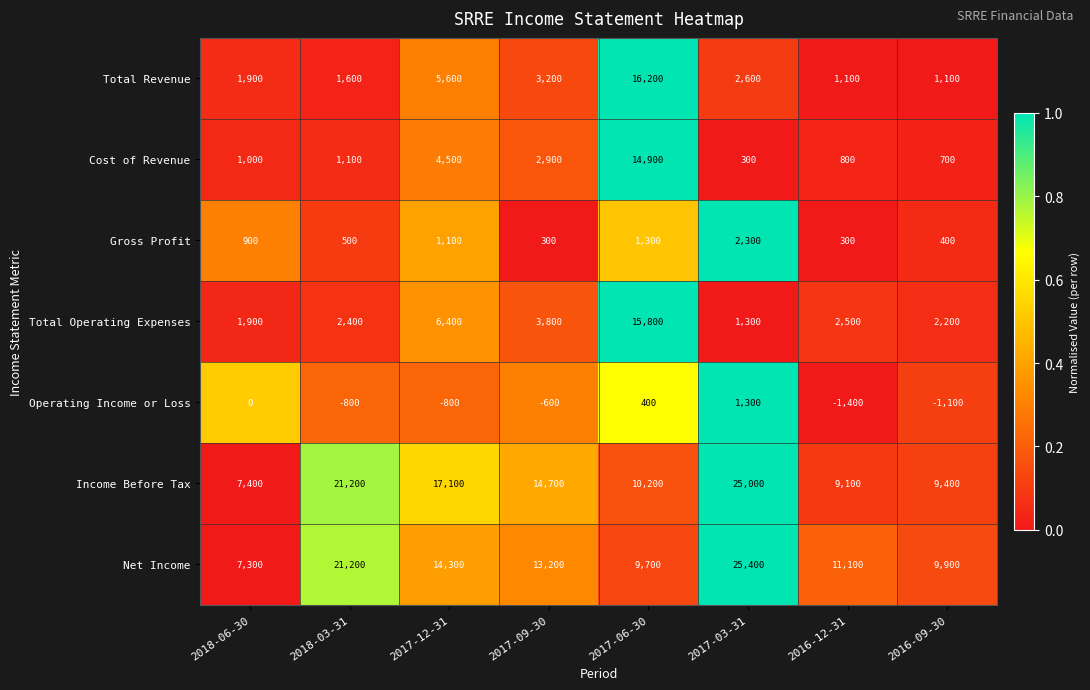

Count the number of categories in the chart.

8